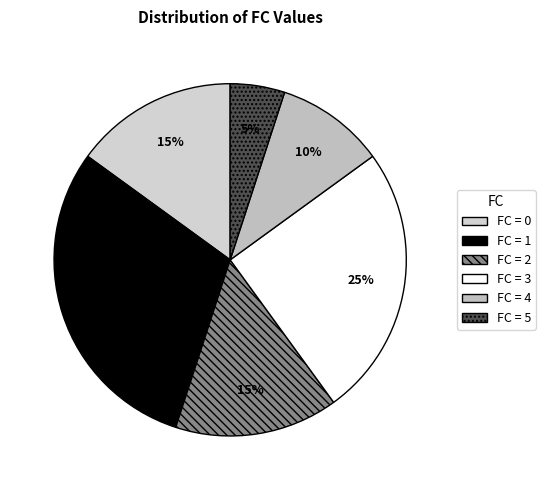

How many slices are in this pie chart?

6